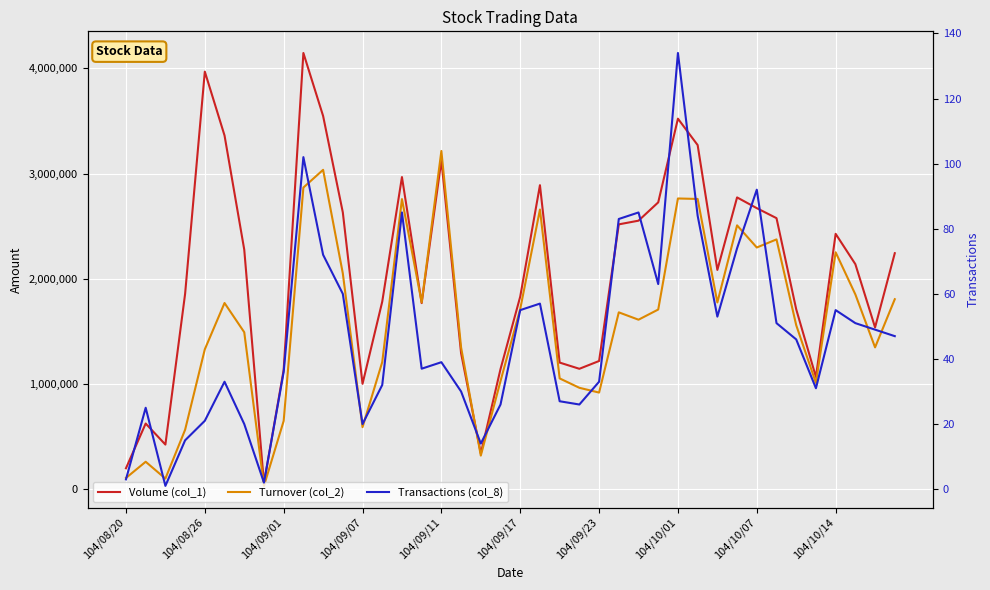

What is the spread (max minus min) of values at 33?

2575949